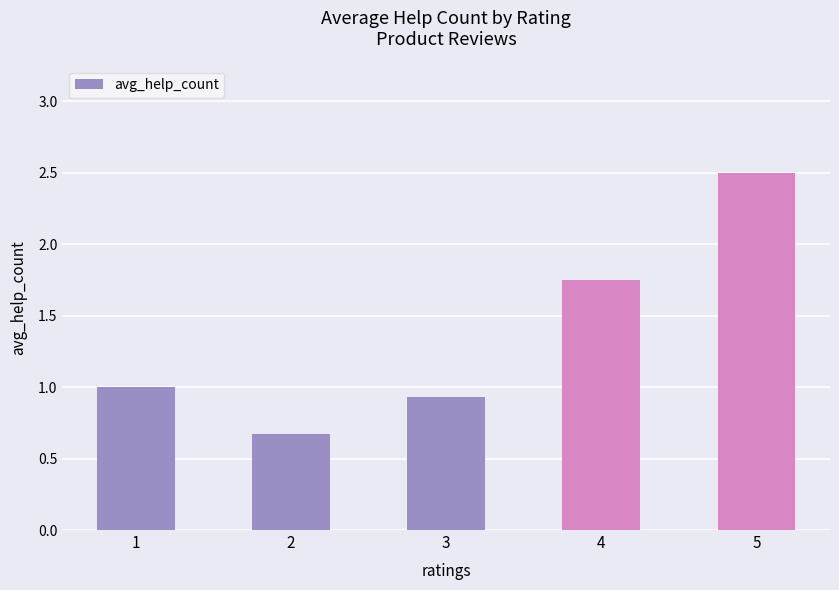

What is the average value?

1.4